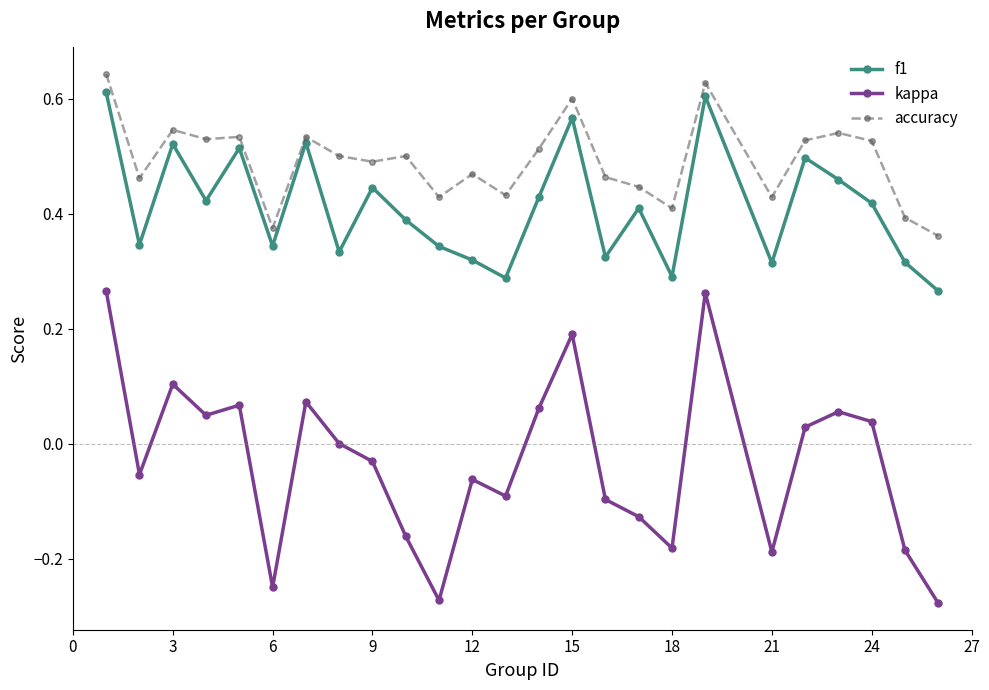

Which series has the largest range (max minus min)?

kappa